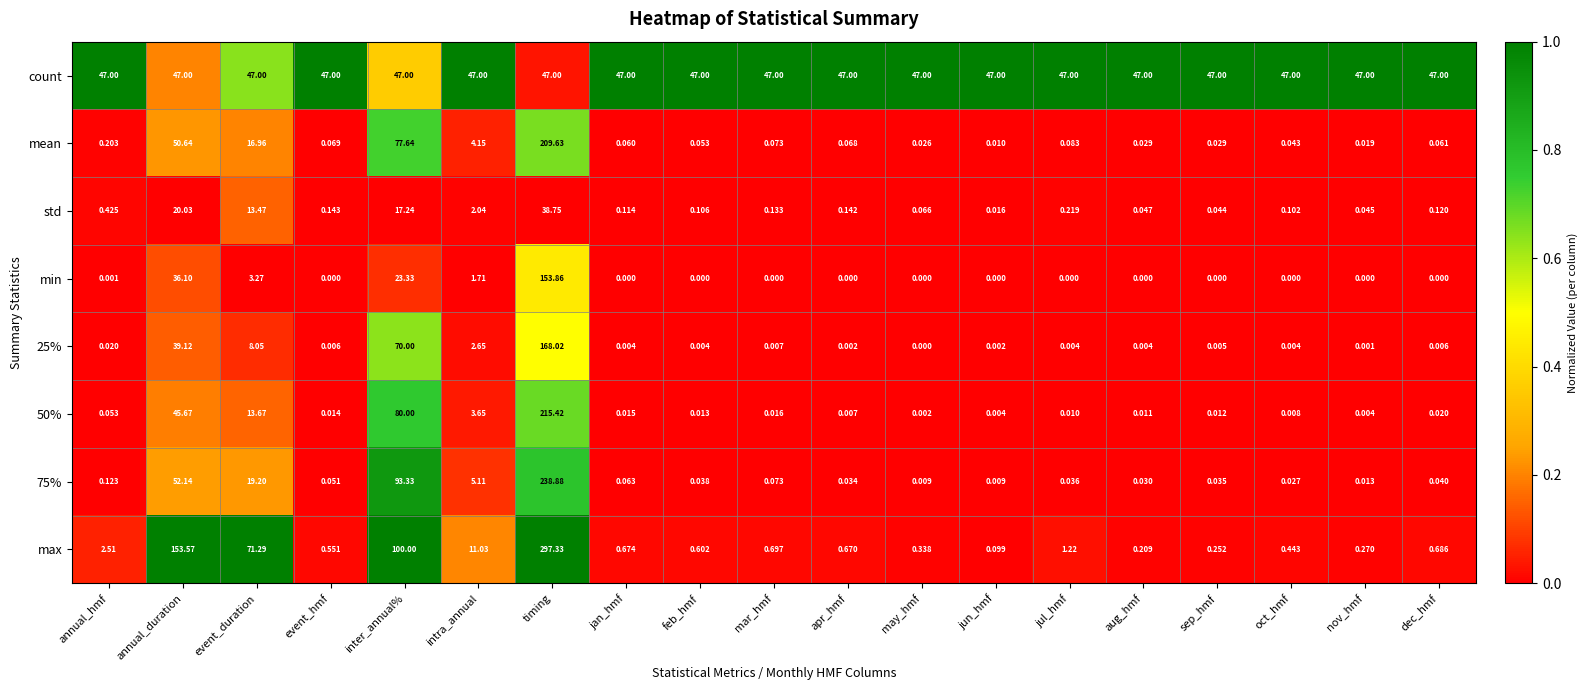

Which series has the widest spread of values?

max